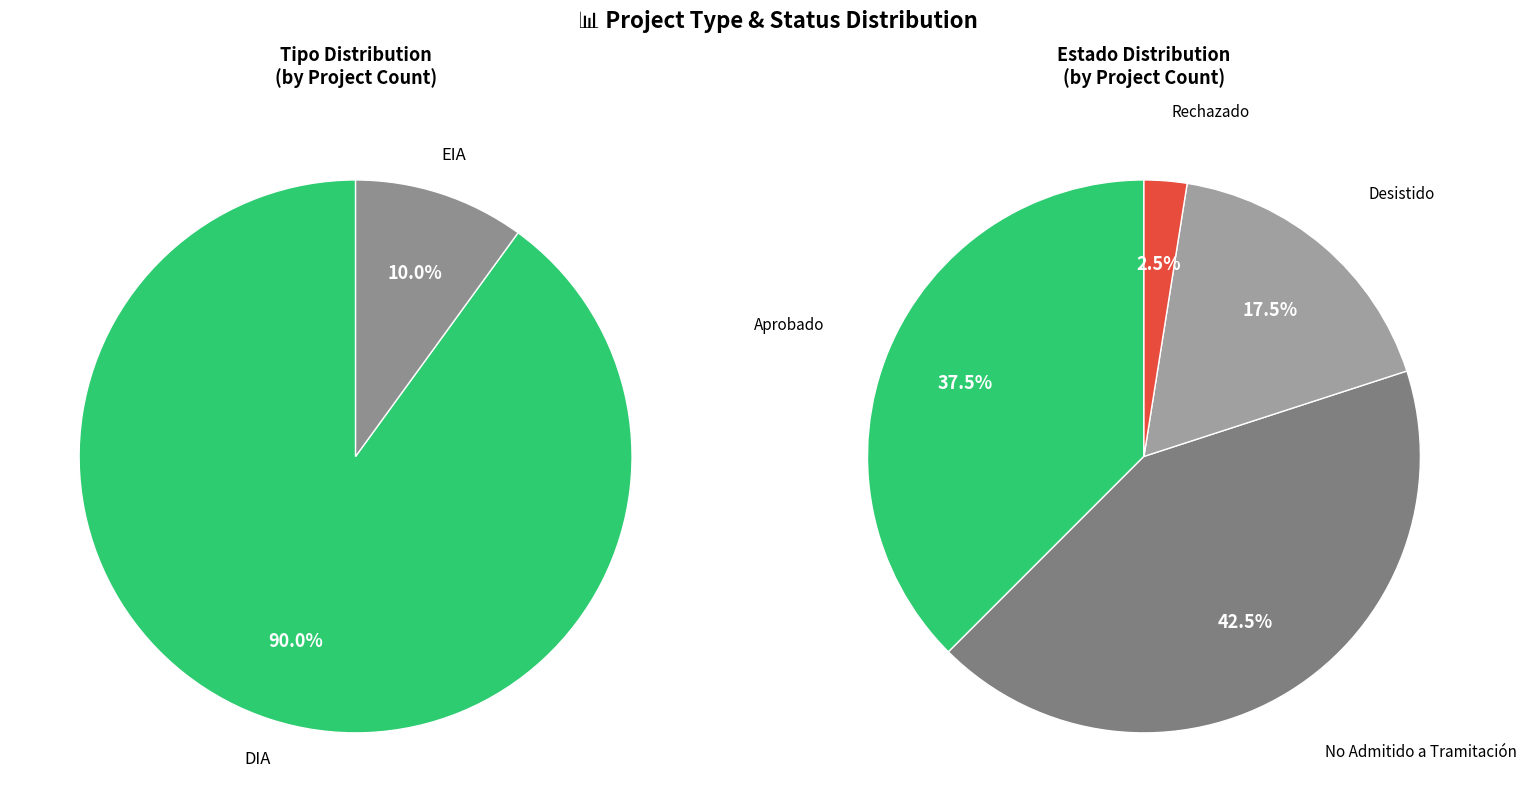

What percentage do DIA and EIA together represent?

100.0%